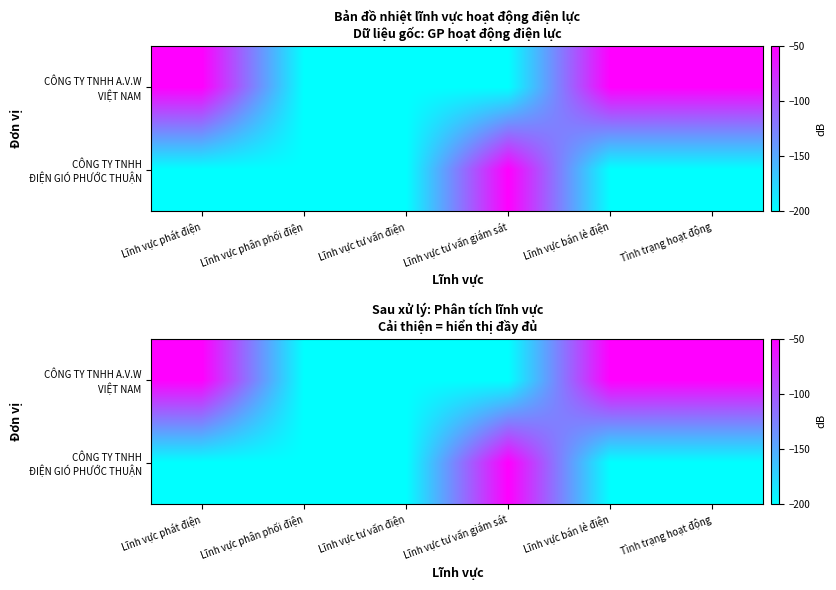

What is the difference between the second highest and minimum values in the CÔNG TY TNHH A.V.W VIỆT NAM series?

150